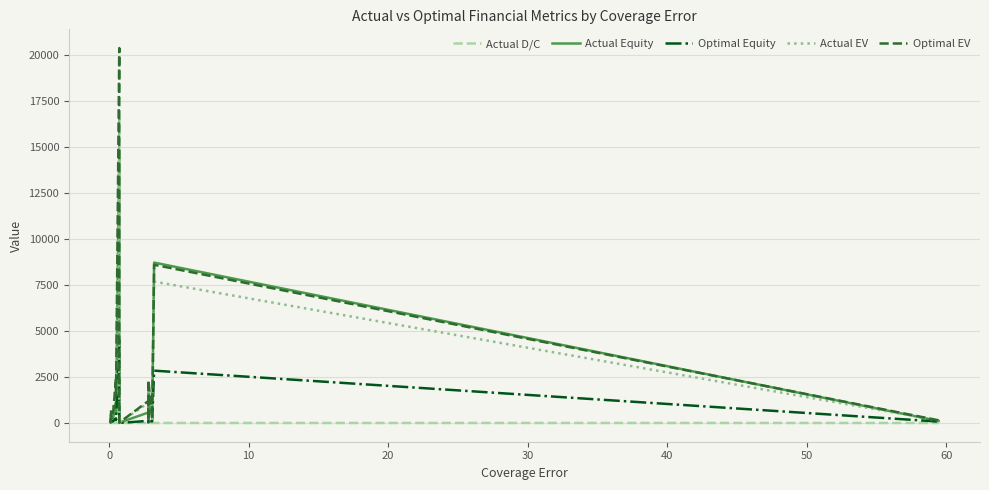

What is the minimum value for Optimal EV?

20.6